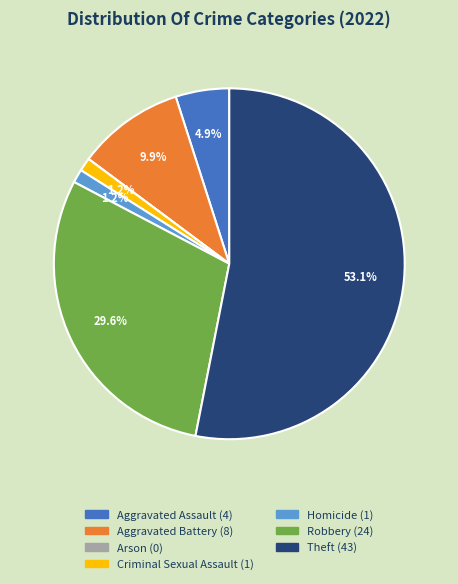

Does any single category account for the majority?

Yes